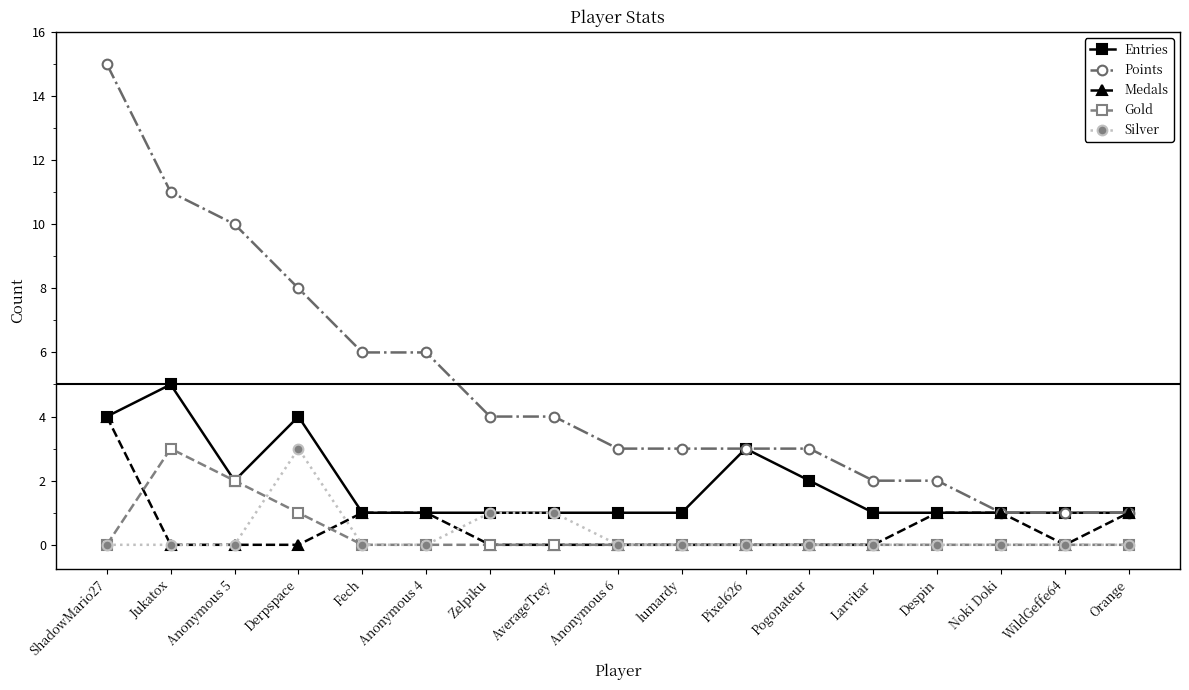

Reading left to right, extract all data points from this chart.

Entries: 4	5	2	4	1	1	1	1	1	1	3	2	1	1	1	1	1
Points: 15	11	10	8	6	6	4	4	3	3	3	3	2	2	1	1	1
Medals: 4	0	0	0	1	1	0	0	0	0	0	0	0	1	1	0	1
Gold: 0	3	2	1	0	0	0	0	0	0	0	0	0	0	0	0	0
Silver: 0	0	0	3	0	0	1	1	0	0	0	0	0	0	0	0	0